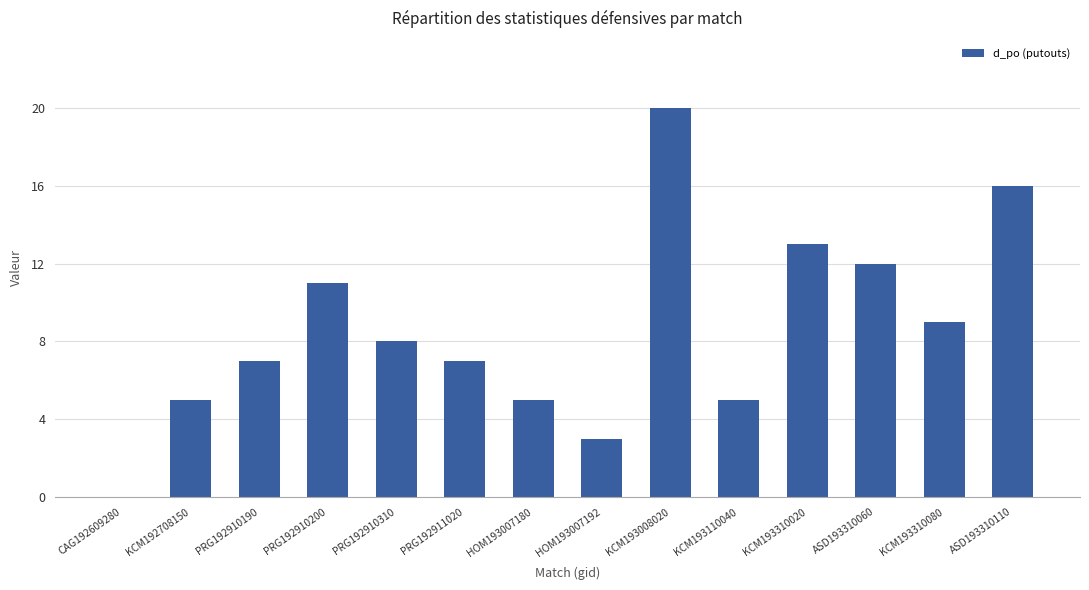

Reading left to right, what are all the values shown in this chart?

0	5	7	11	8	7	5	3	20	5	13	12	9	16